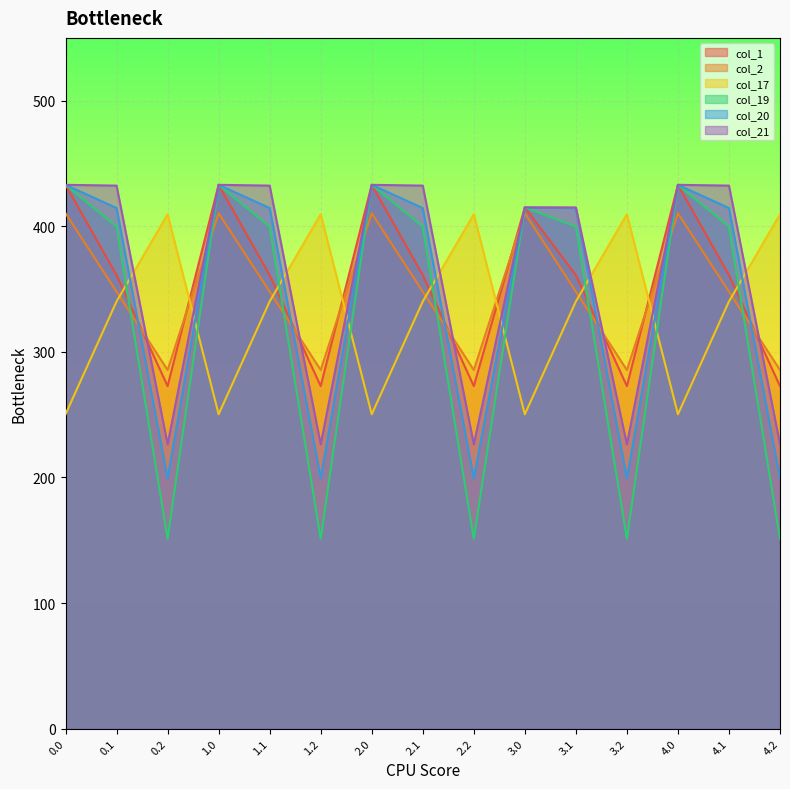

Reading left to right, extract all data points from this chart.

col_1: 433.0	361.1	272.7	433.0	361.1	272.7	433.0	361.1	272.7	415.0	361.1	272.7	433.0	361.1	272.7
col_2: 410.3	347.9	285.5	410.3	347.9	285.5	410.3	347.9	285.5	410.3	347.9	285.5	410.3	347.9	285.5
col_17: 250.3	340.1	409.5	250.3	340.1	409.5	250.3	340.1	409.5	250.3	340.1	409.5	250.3	340.1	409.5
col_19: 433.0	399.7	151.1	433.0	399.7	151.1	433.0	399.7	151.1	415.0	399.7	151.1	433.0	399.7	151.1
col_20: 433.0	414.5	199.2	433.0	414.5	199.2	433.0	414.5	199.2	415.0	414.5	199.2	433.0	414.5	199.2
col_21: 433.0	432.4	226.4	433.0	432.4	226.4	433.0	432.4	226.4	415.0	415.0	226.4	433.0	432.4	226.4